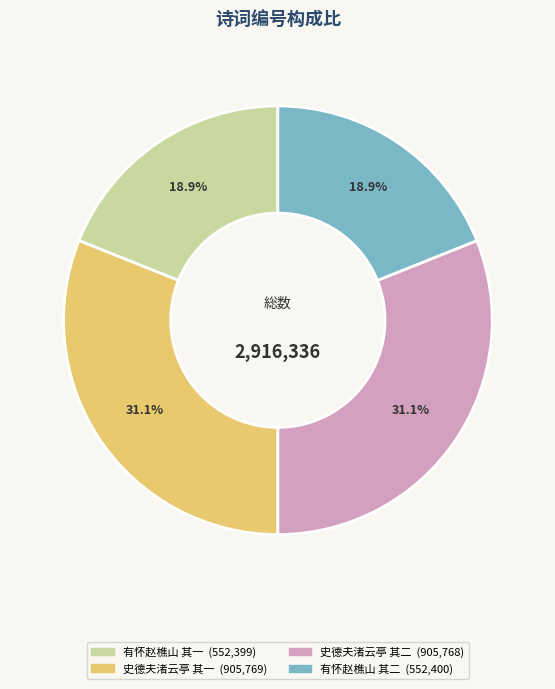

Is there any slice that represents more than half of the pie?

No